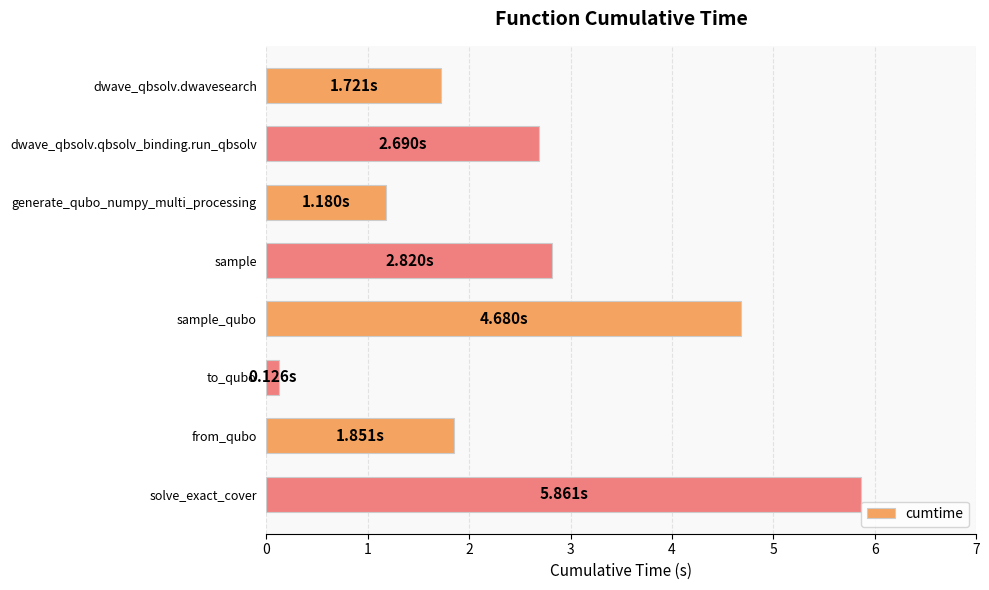

List the labels in order of value, smallest first.

to_qubo, generate_qubo_numpy_multi_processing, dwave_qbsolv.dwavesearch, from_qubo, dwave_qbsolv.qbsolv_binding.run_qbsolv, sample, sample_qubo, solve_exact_cover